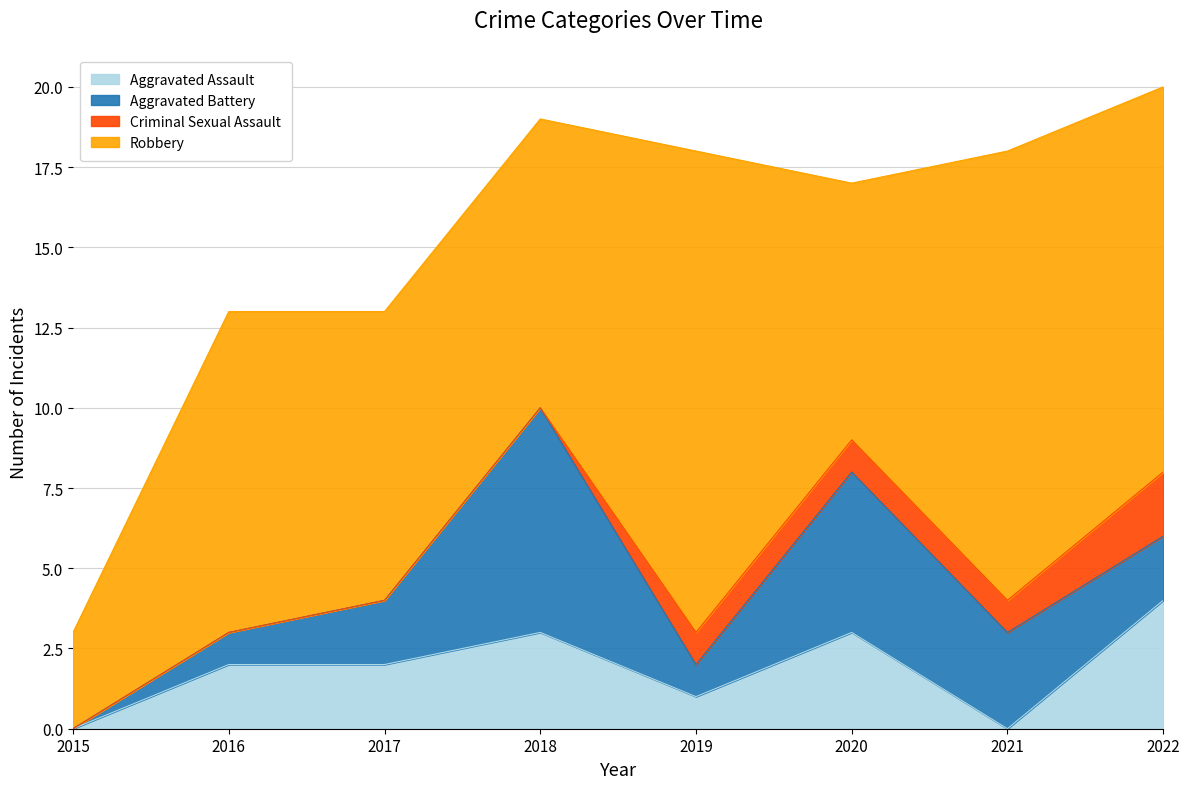

The Criminal Sexual Assault series shows 1 at 2017. True or false?

False